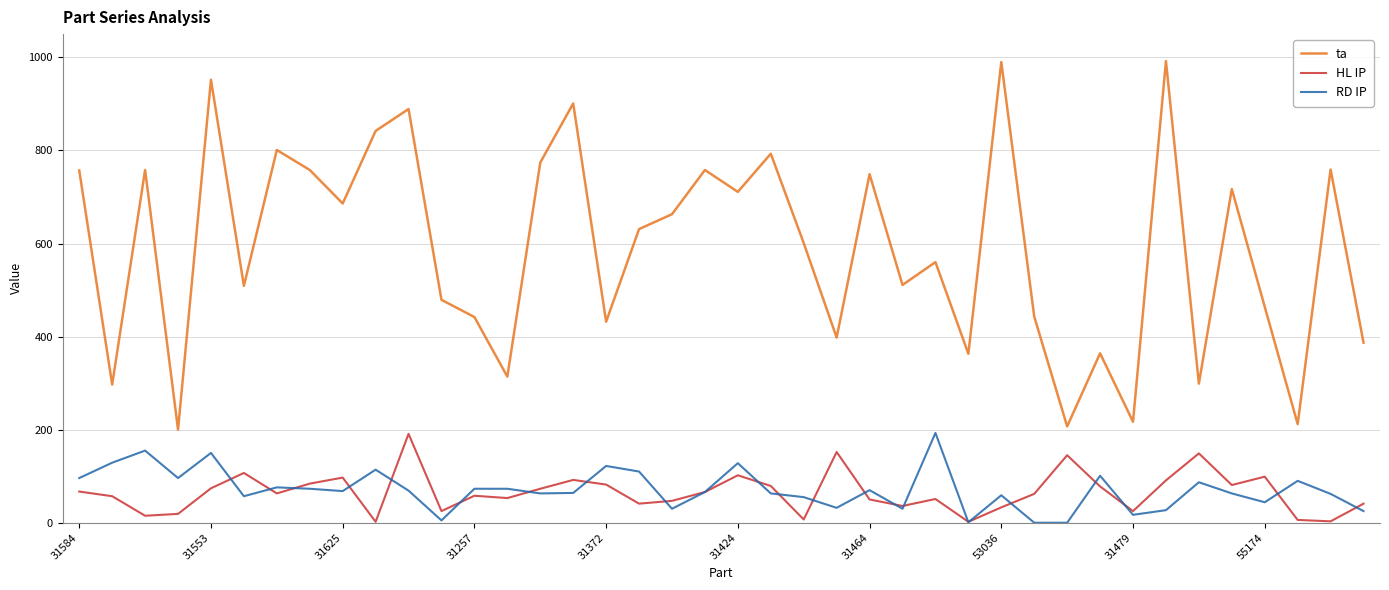

Which series has the largest total across all categories?

ta